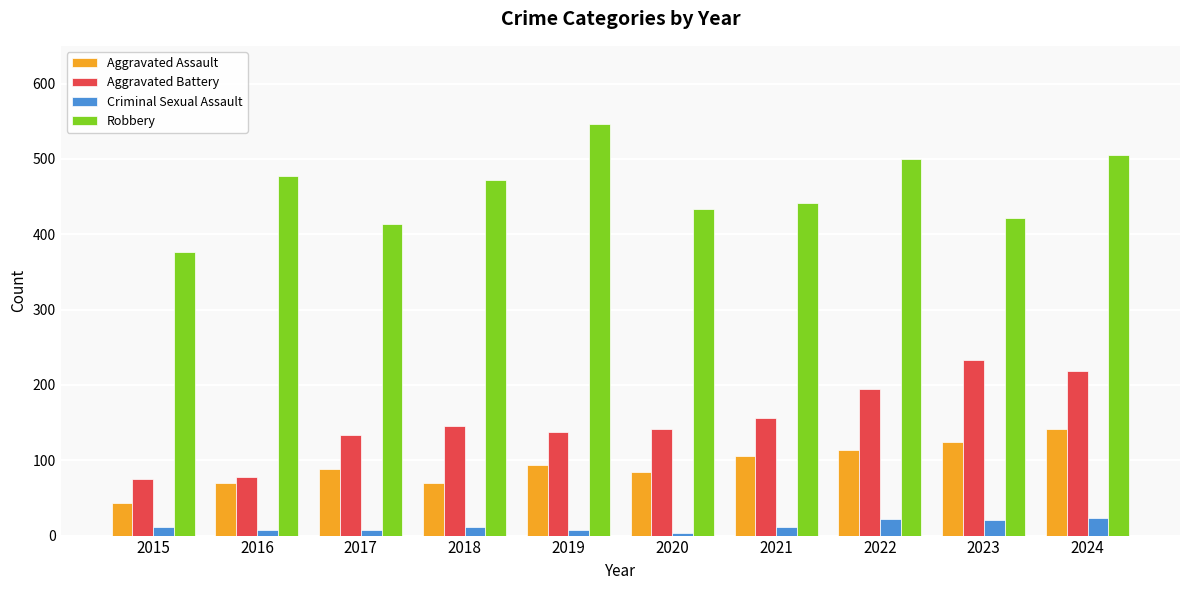

What is the difference between the maximum and second lowest values in the Aggravated Battery series?

155